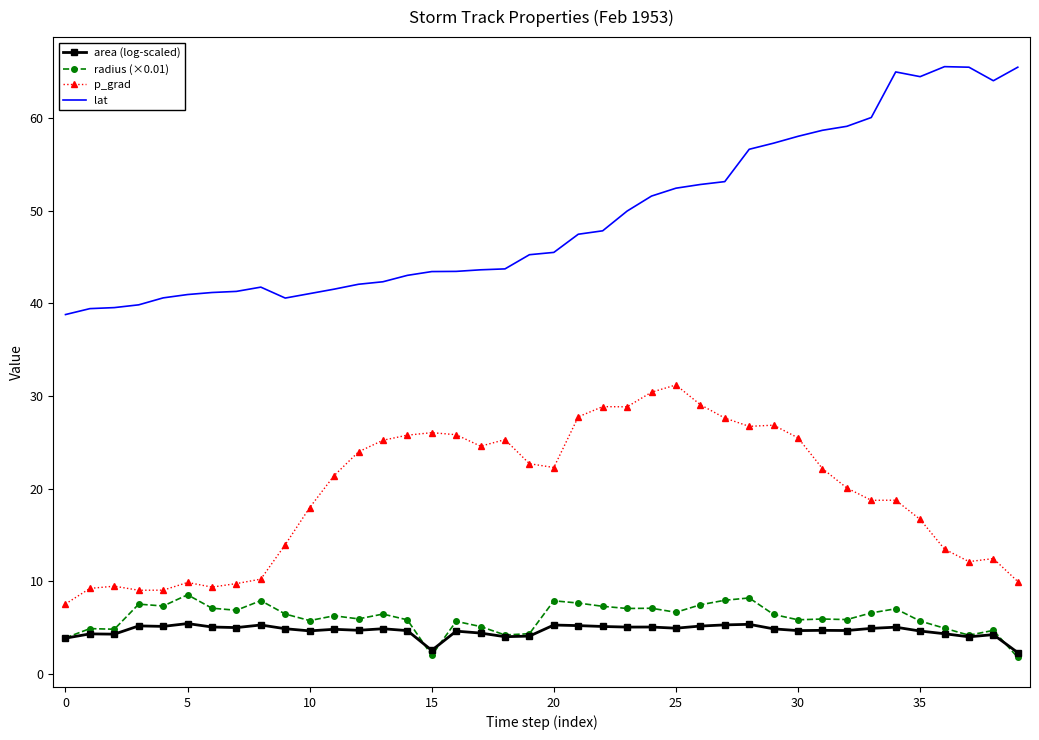

True or false: lat has more than 2 points higher than both neighbors.

True